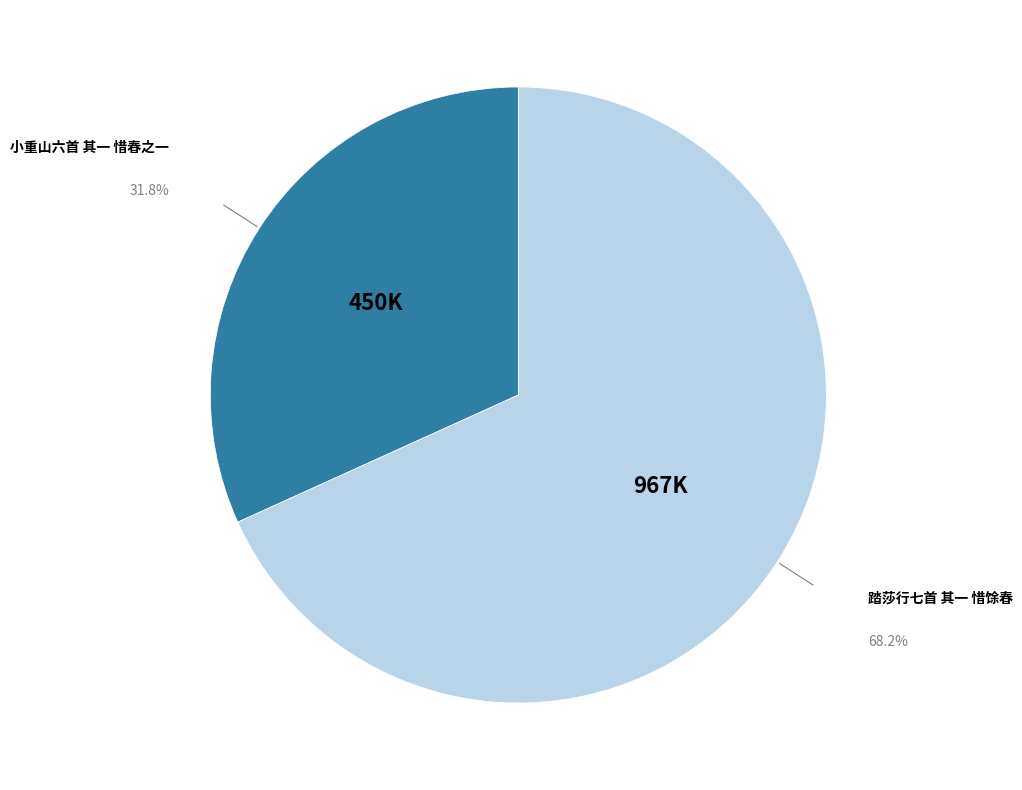

Count the number of slices in the pie.

2